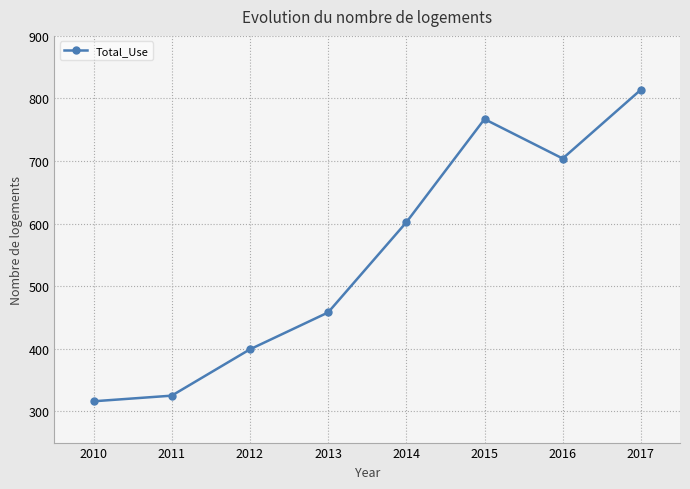

How many interior local peaks (higher than both neighbors) does the data have?

1